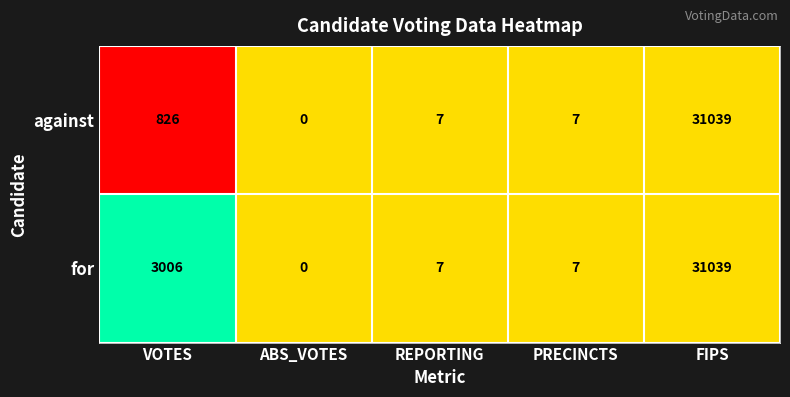

What is the difference between the maximum and second lowest values in the for series?

31032